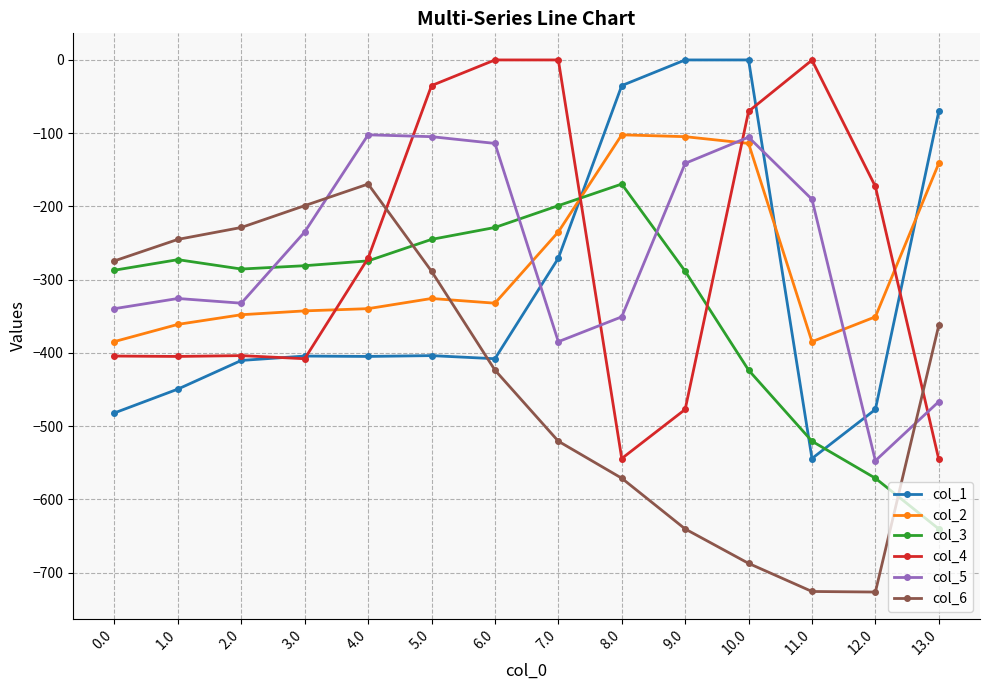

Which category has the lowest value in the col_3 series?

13.0